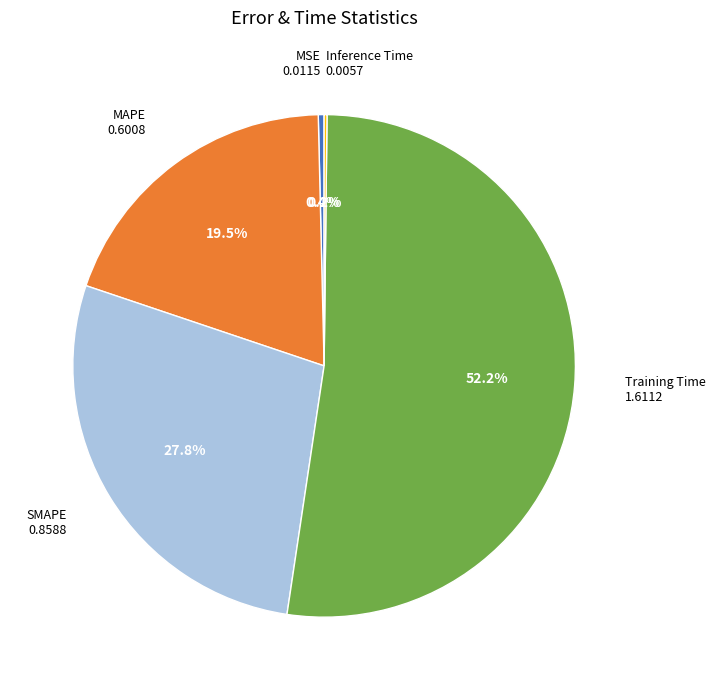

Is there a majority slice in this chart?

Yes